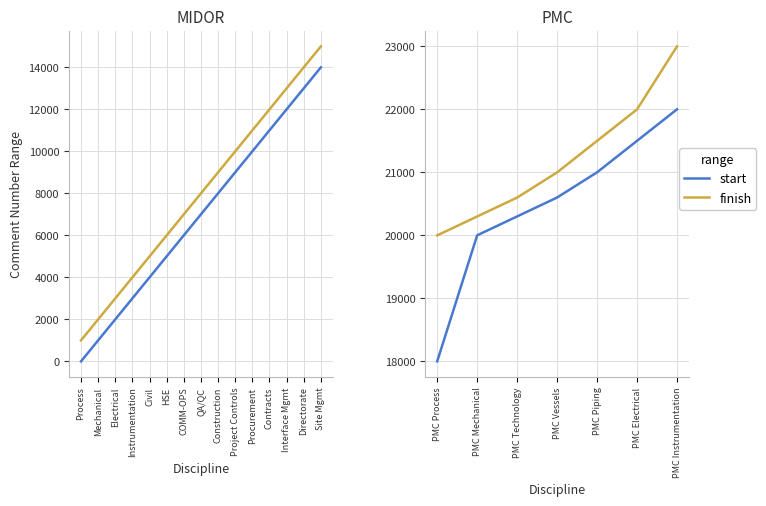

What is the highest value of the finish series?

23000